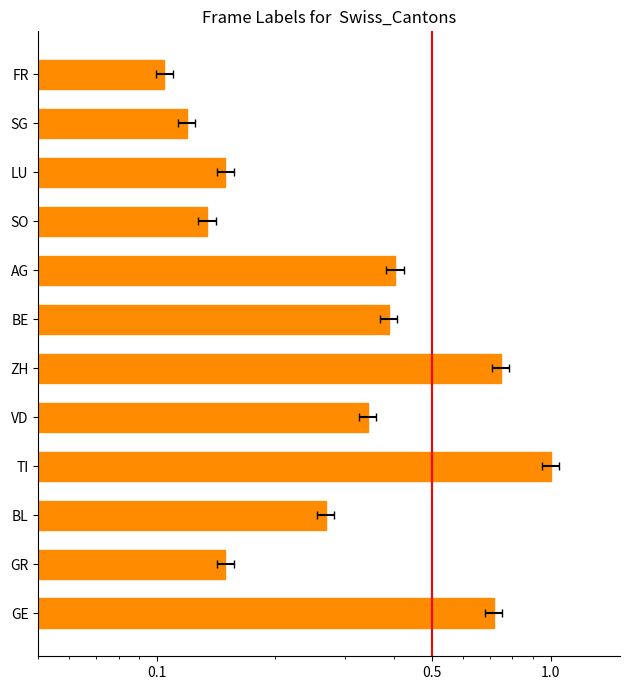

What is the difference between the maximum and minimum values?

0.9